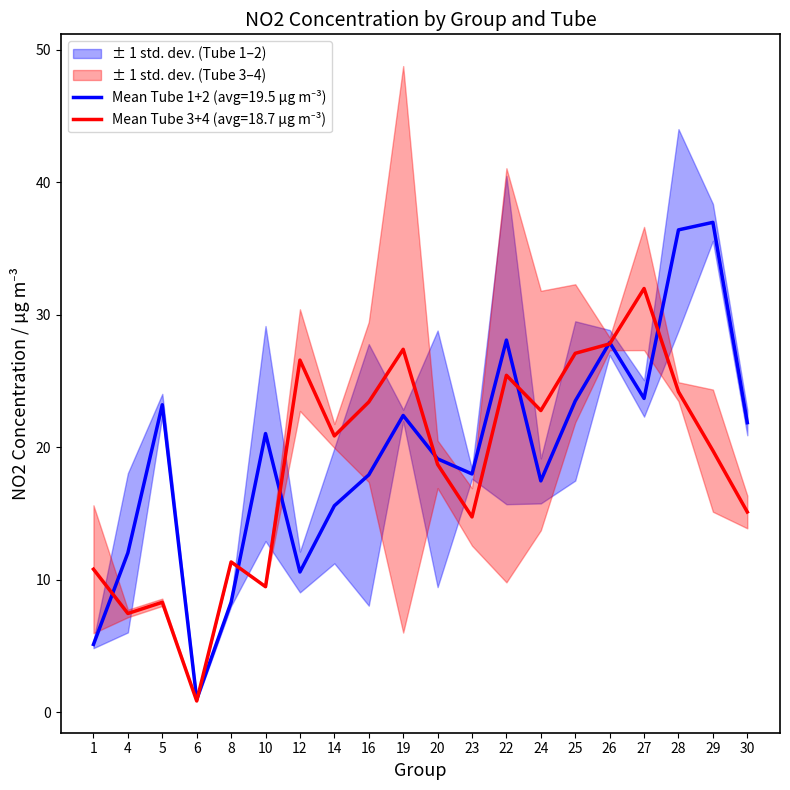

What value does the Tube 3 NO2 series have at 12?

22.7